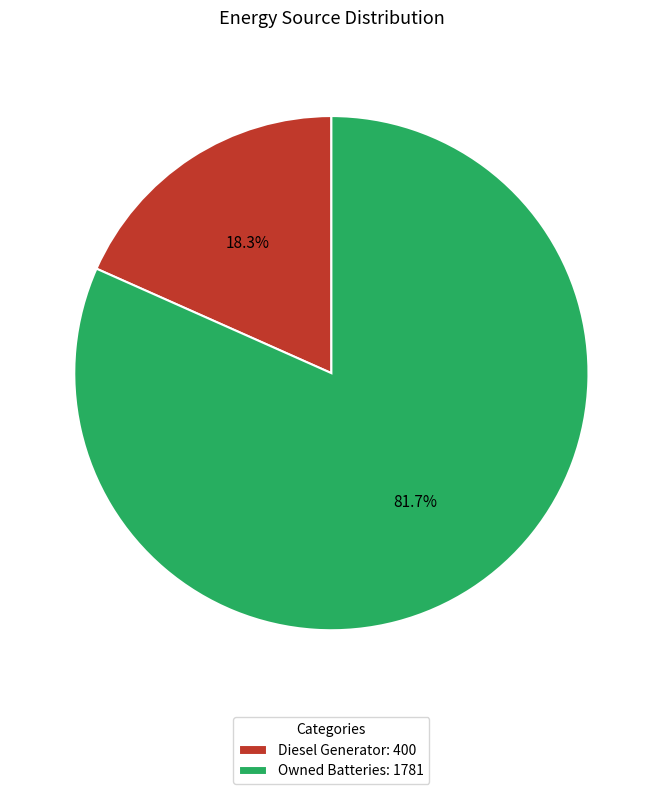

To the nearest percent, what is the average slice percentage?

50%